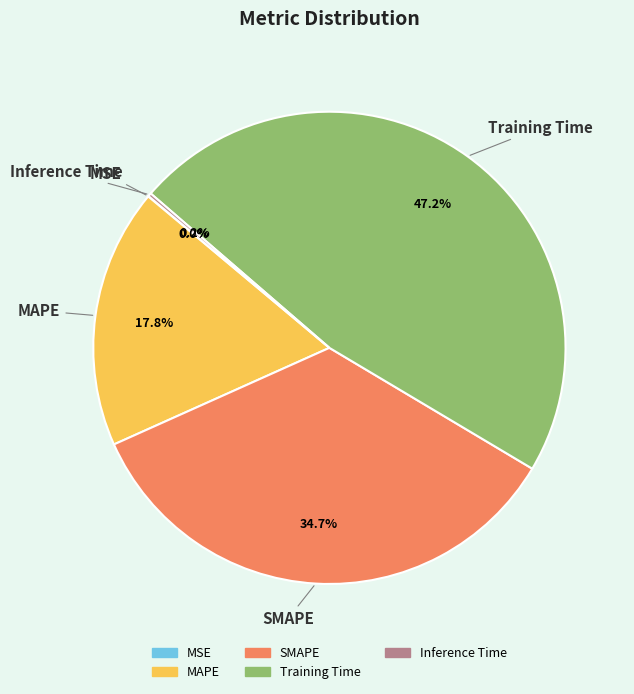

Is the sum of Training Time and MAPE greater than half?

Yes